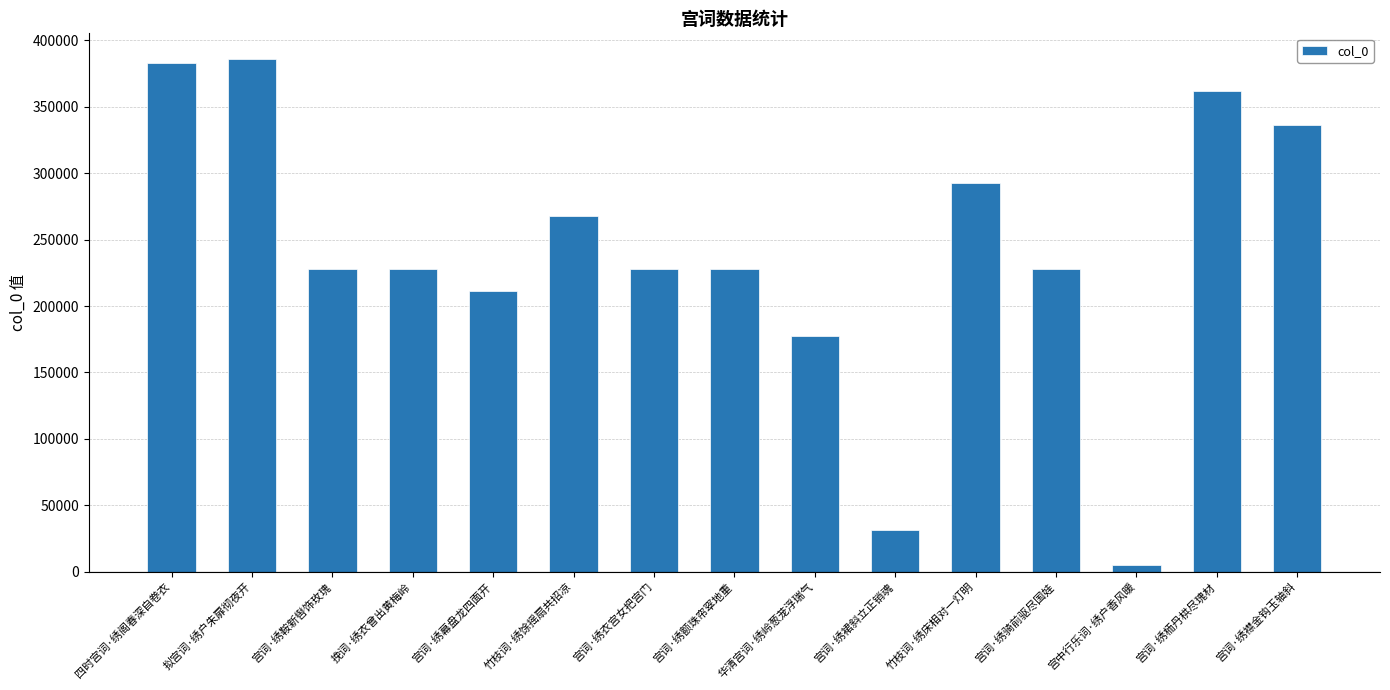

What is the approximate value at 宫词·绣栭丹栱尽瑰材, to the nearest 10?

361900